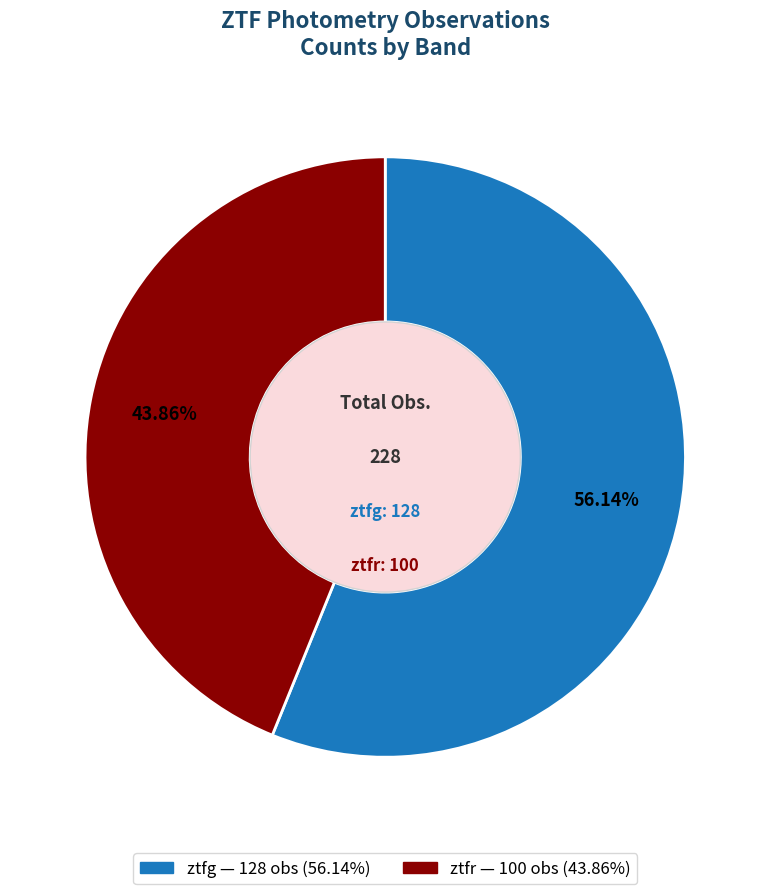

To the nearest percent, what is the difference between the ztfg and ztfr slice percentages?

12%